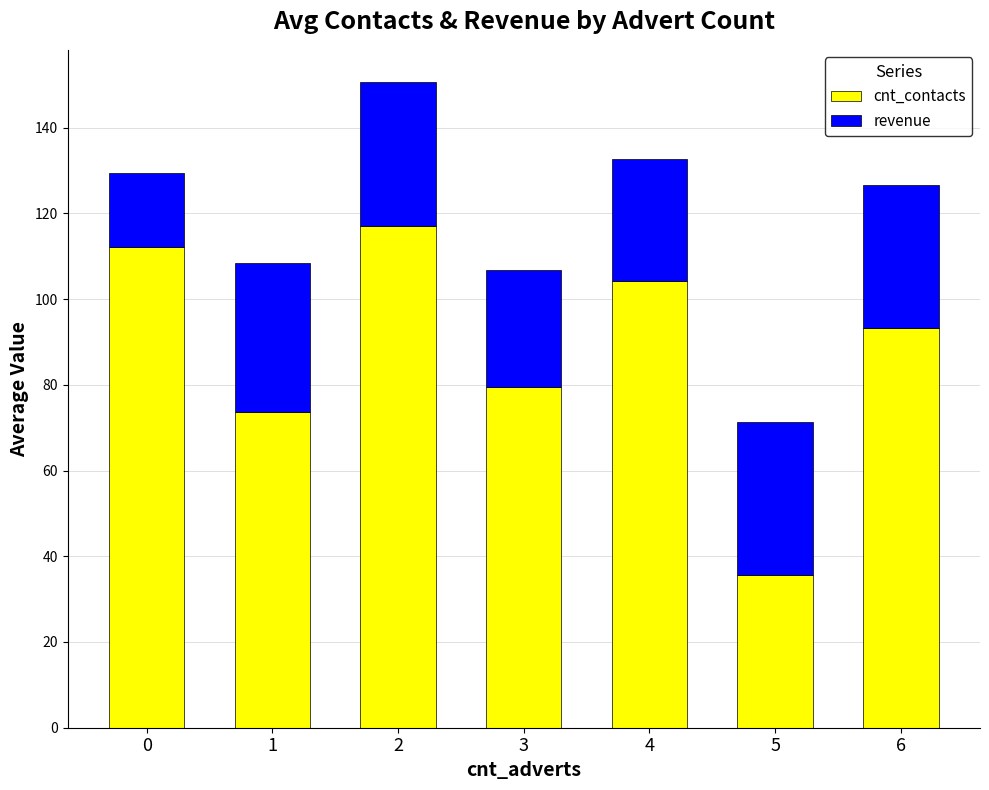

What is the sum of all cnt_contacts values?

615.6